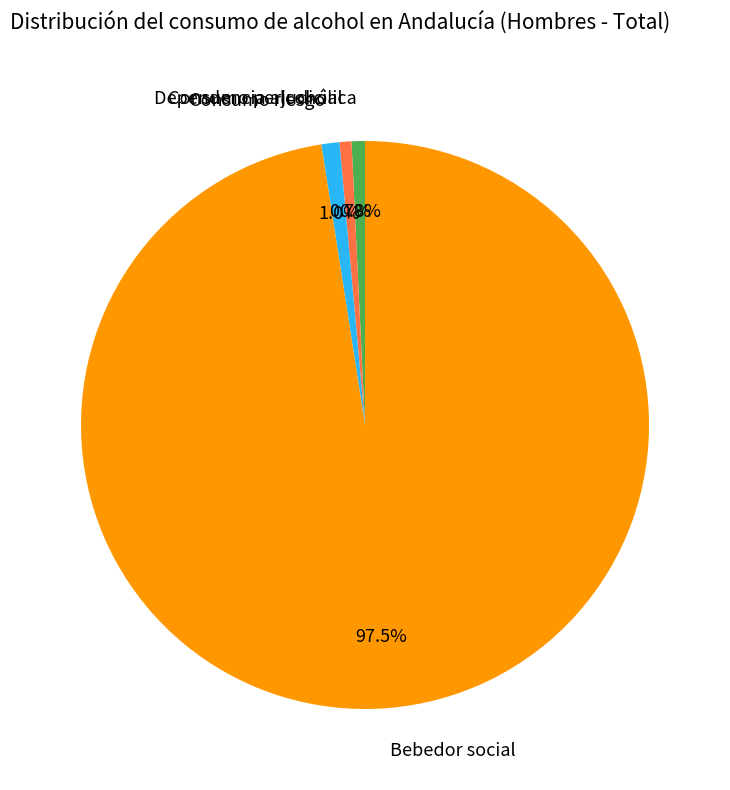

Count the number of slices in the pie.

4